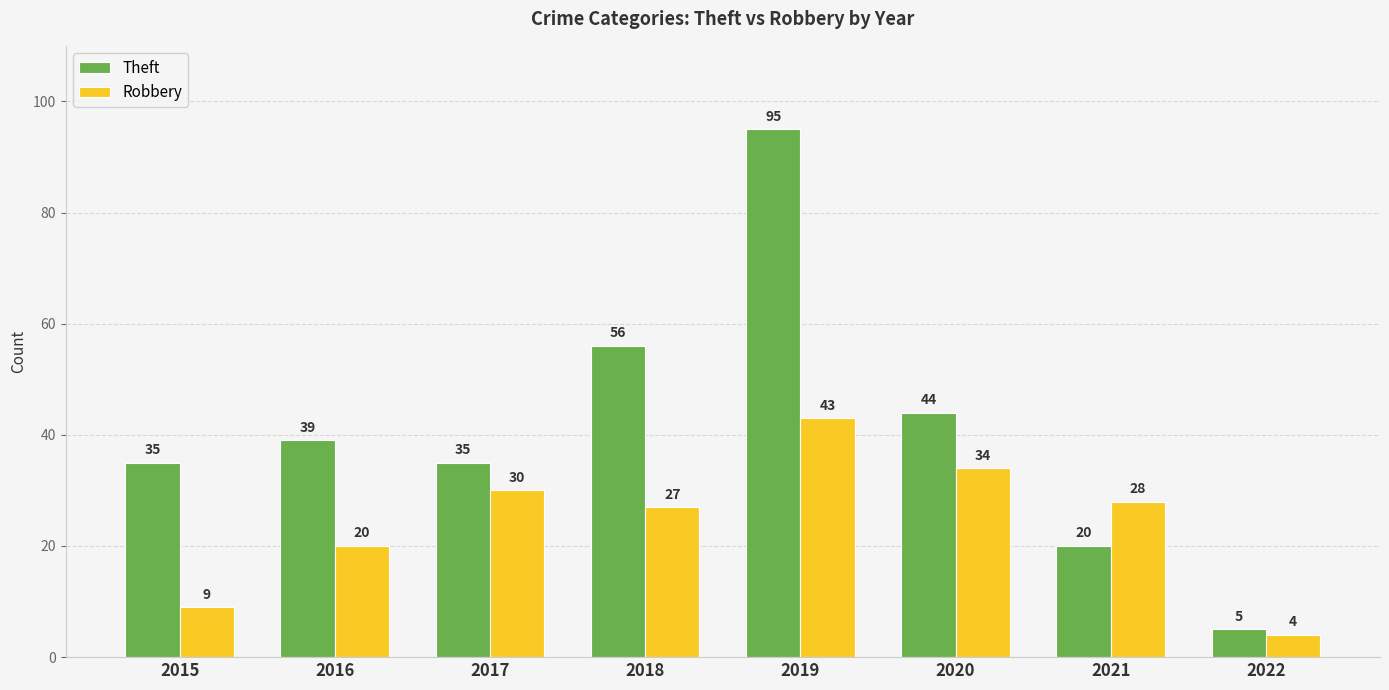

Rank the series by their average value, from lowest to highest.

Robbery, Theft